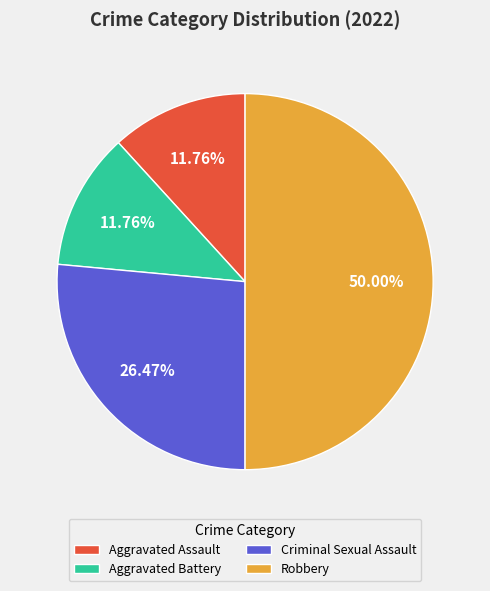

True or false: Aggravated Assault accounts for 12% of the total.

True